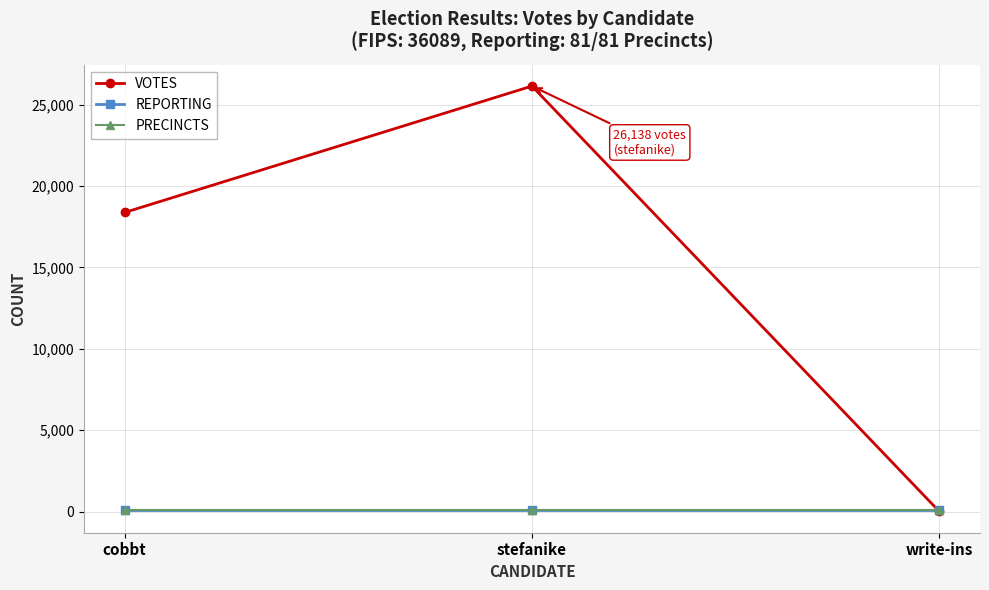

Is this an area chart (filled region under the line)?

No